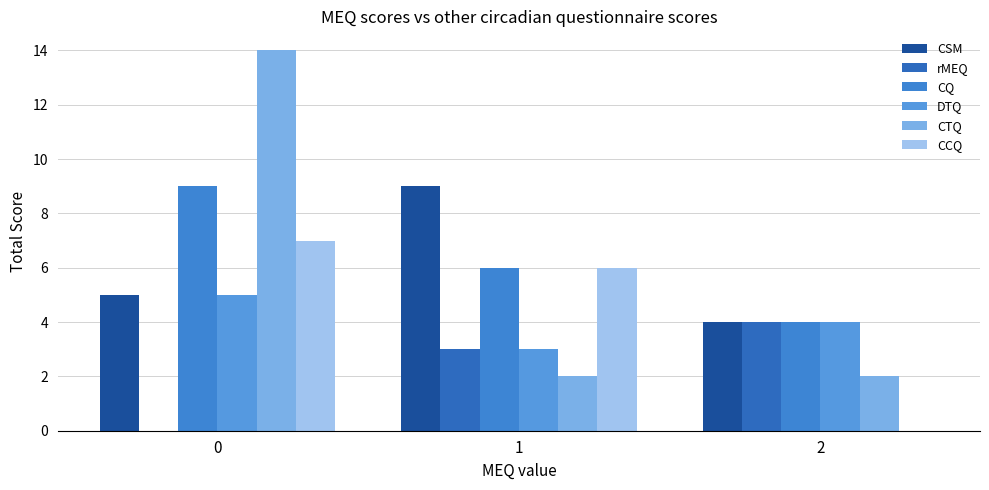

What is the value of the CTQ bar at the 3rd from the left?

2